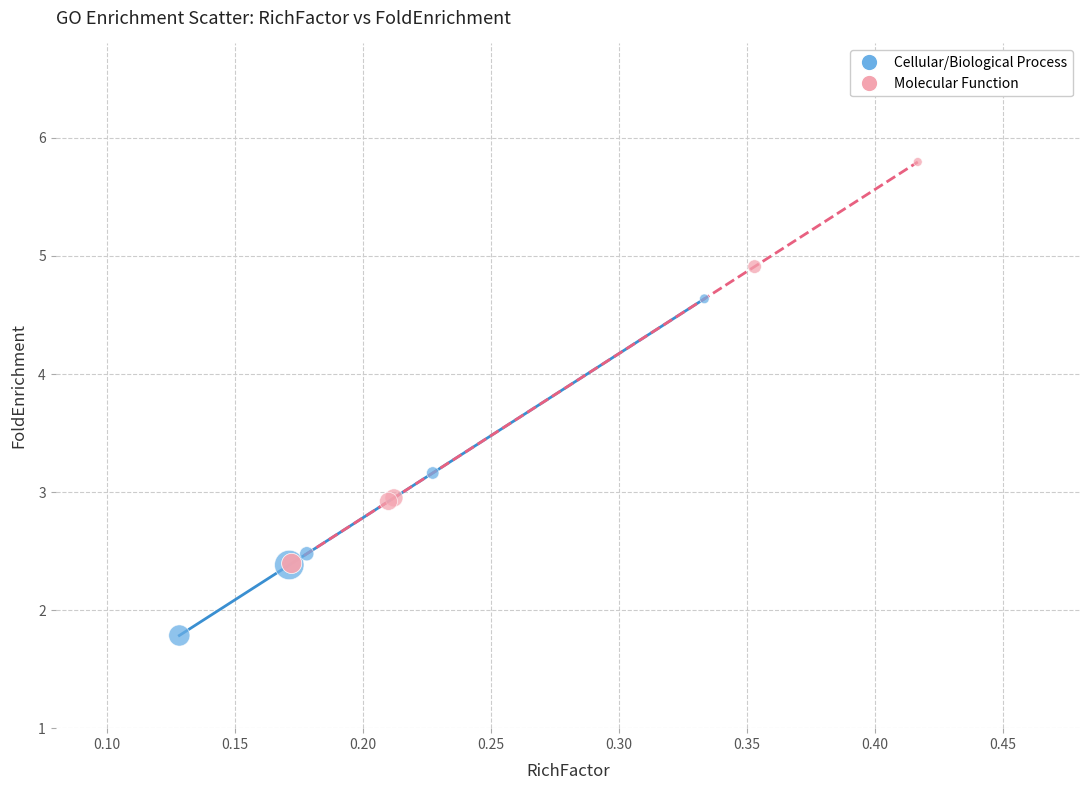

Which series reaches the minimum Y coordinate?

Cellular/Biological Process